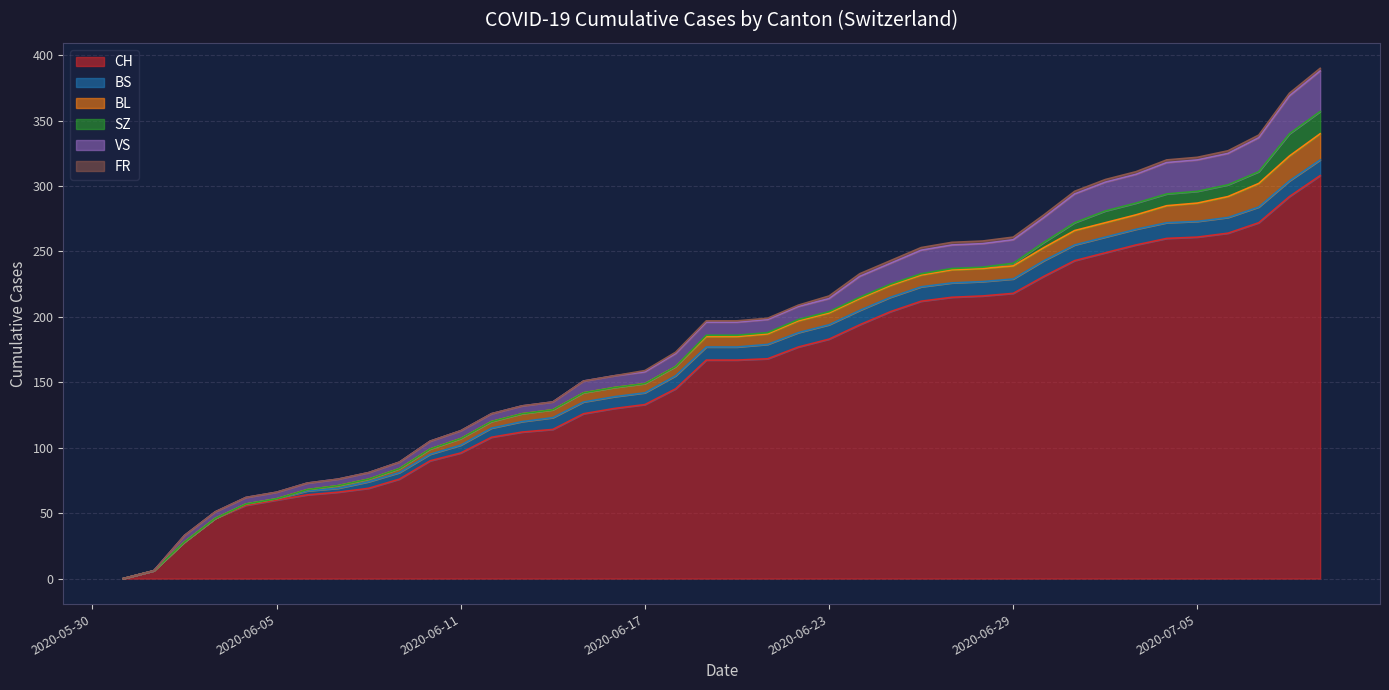

True or false: CH has more than 1 interior local peaks.

False